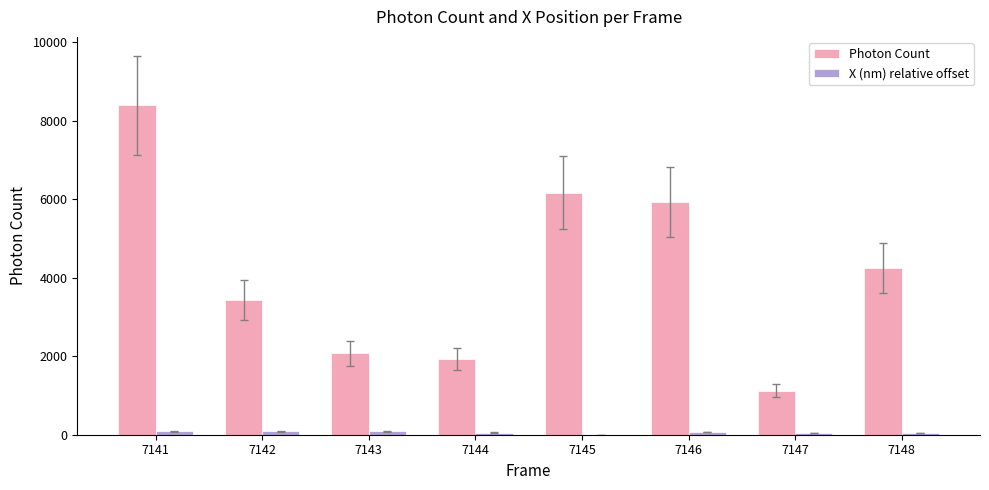

Is it true that Photon Count equals 9120.4 at 7146?

False